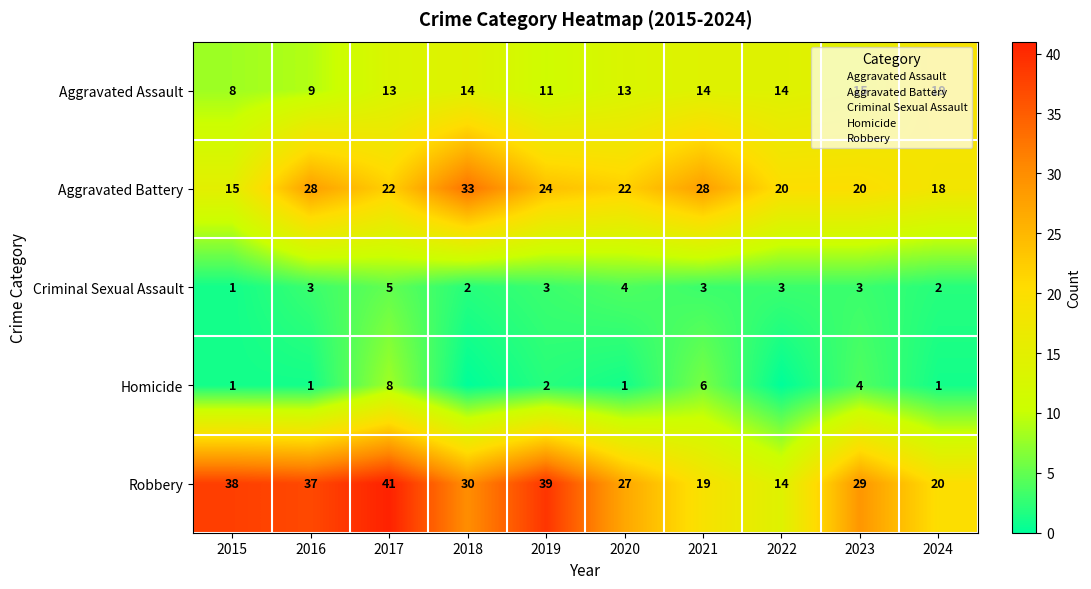

How many values in the Robbery series exceed 30?

4